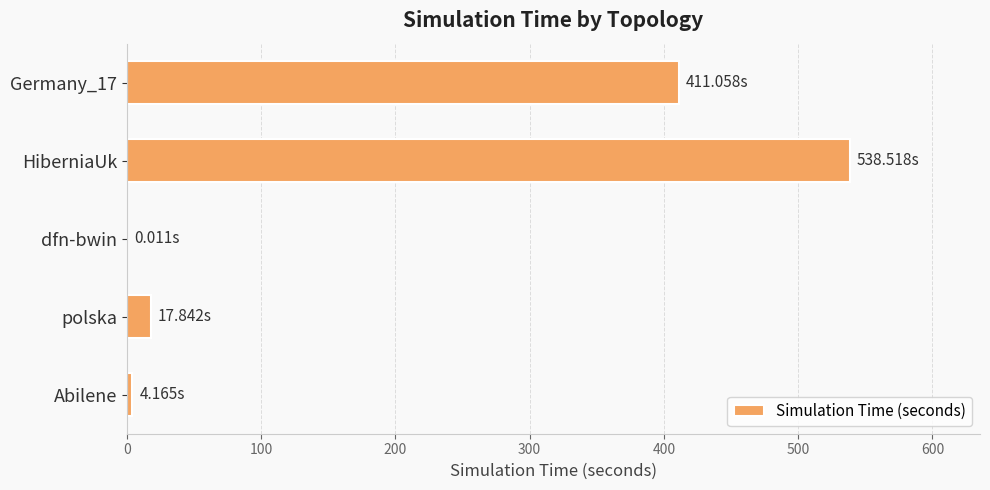

What is the change in value from polska to Germany_17?

+393.2